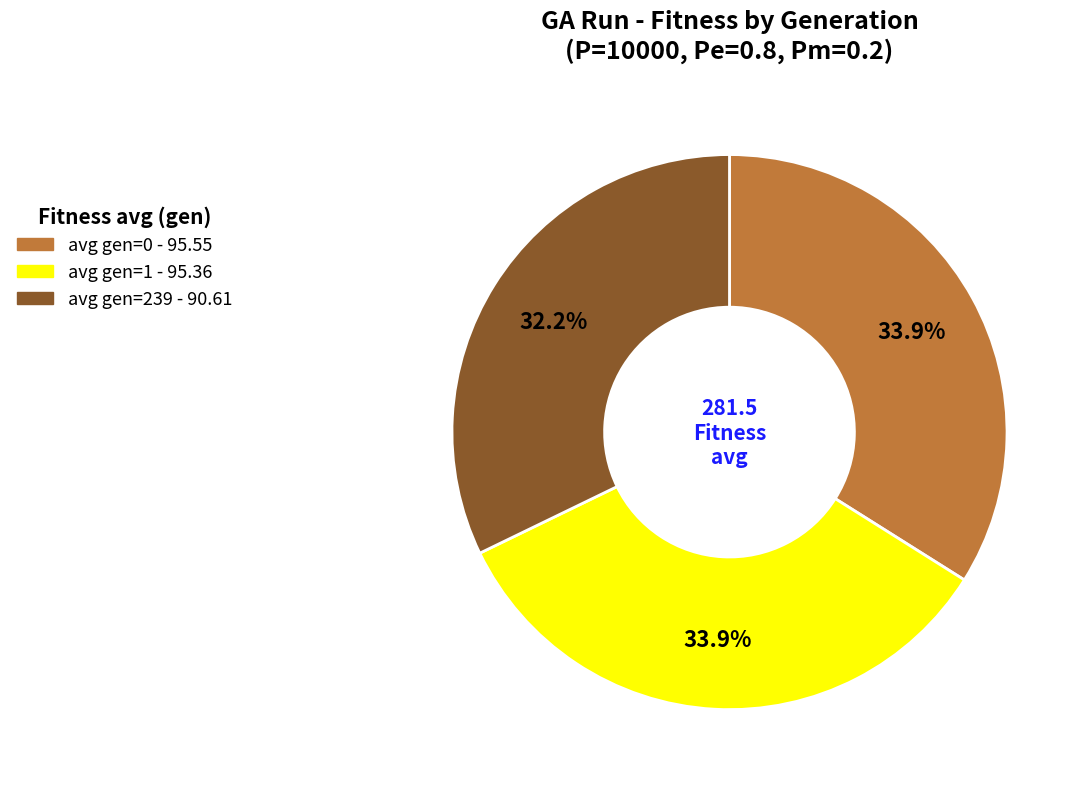

Is there a majority slice in this chart?

No